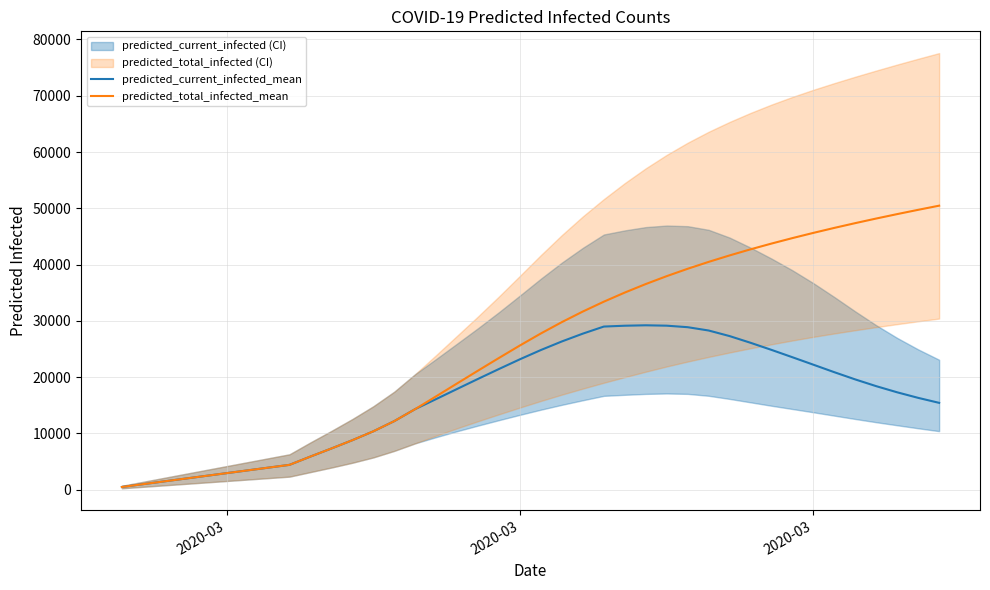

True or false: predicted_current_infected_mean and predicted_total_infected_mean intersect in this chart.

False